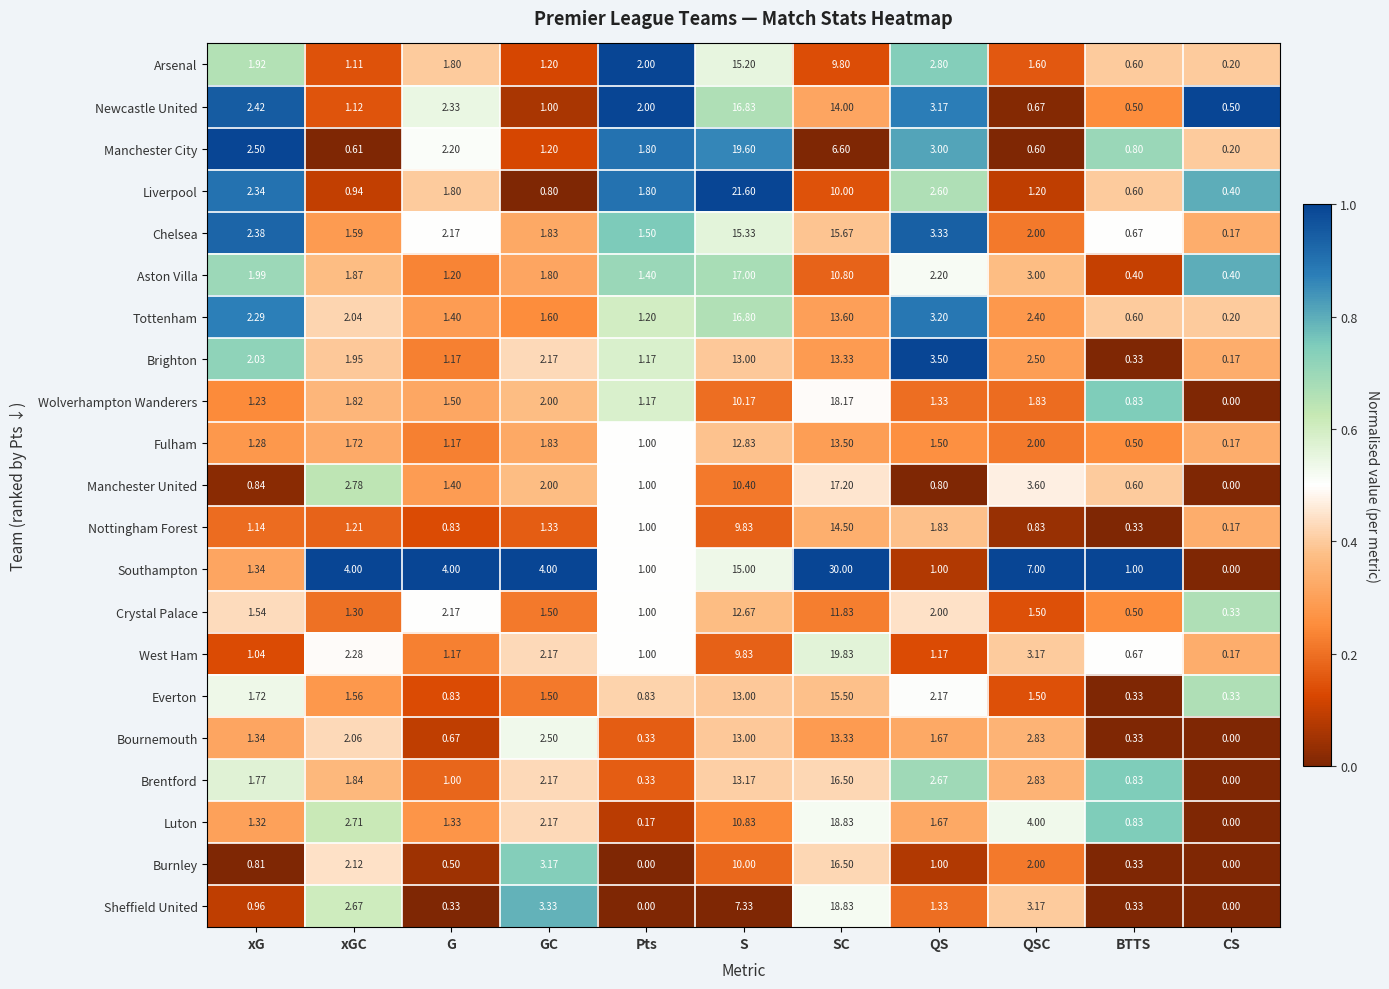

Which series has the largest total across all categories?

Southampton